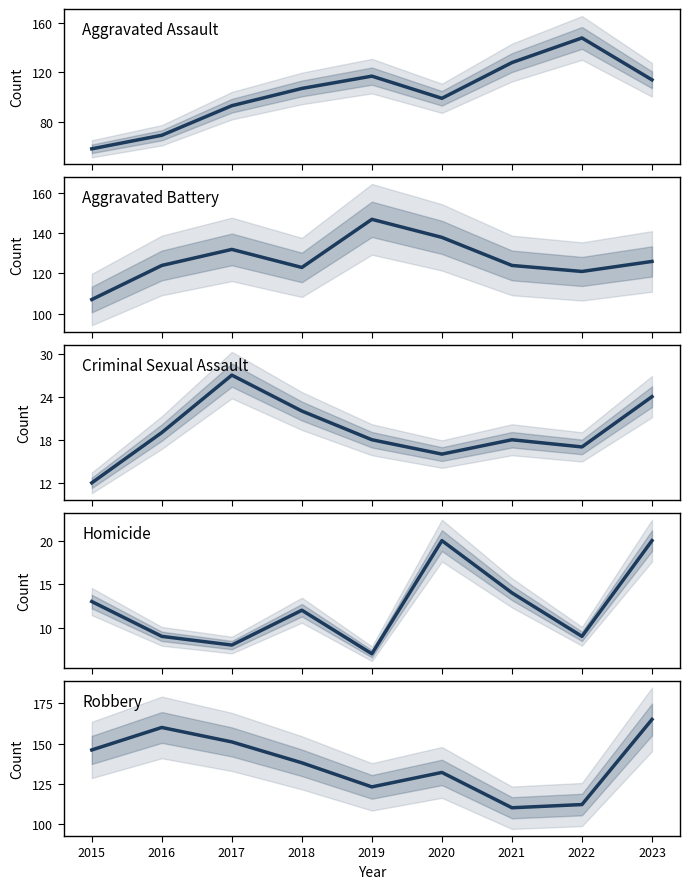

Does the chart have visible grid lines?

No